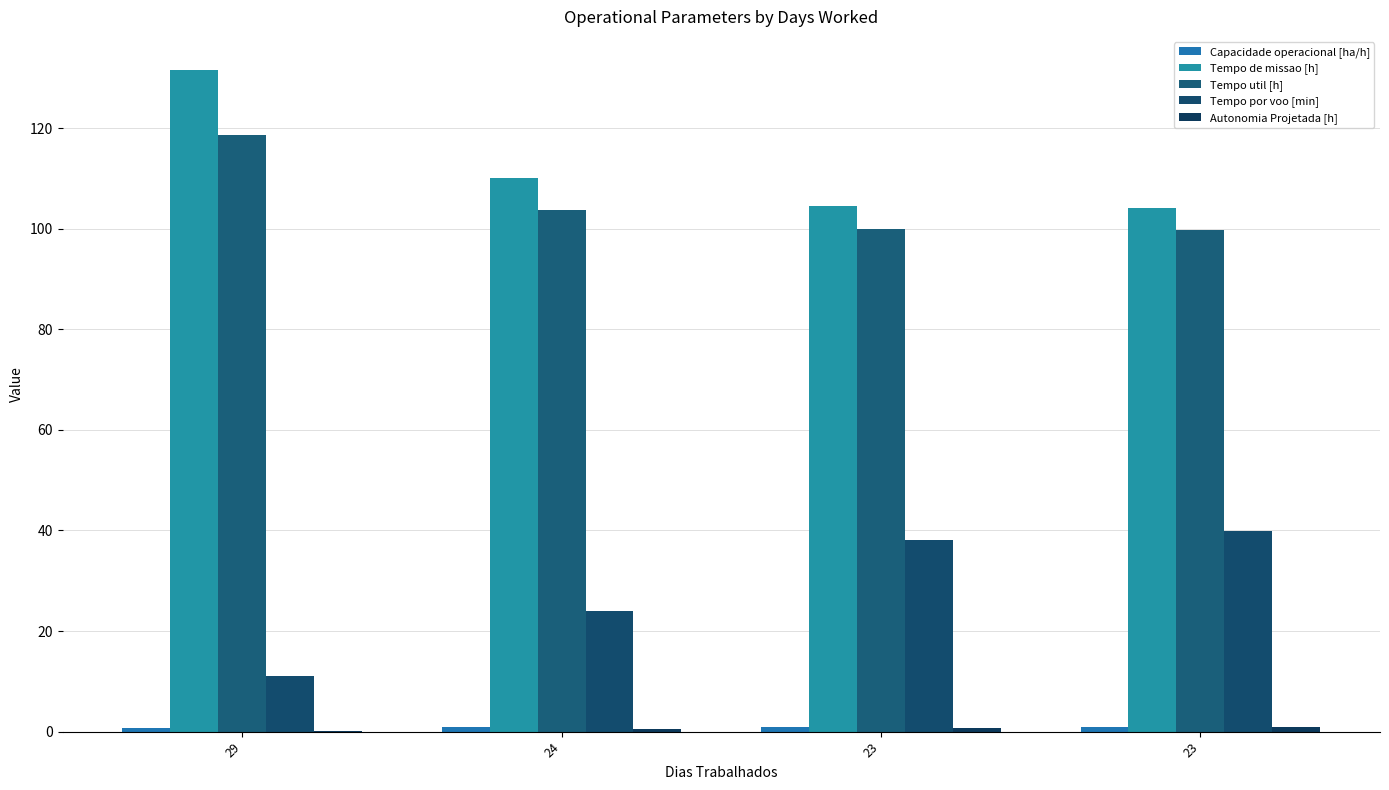

What is the minimum value for Tempo util [h]?

99.7